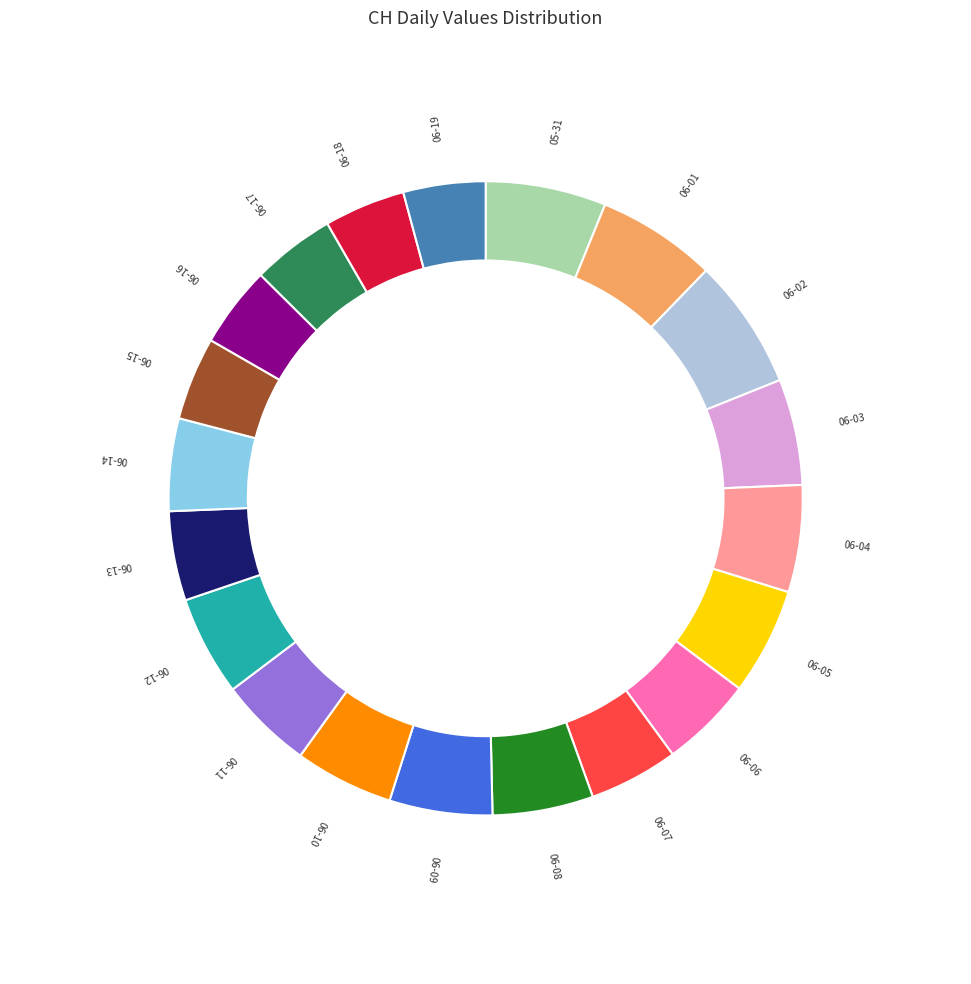

Does any single category account for the majority?

No